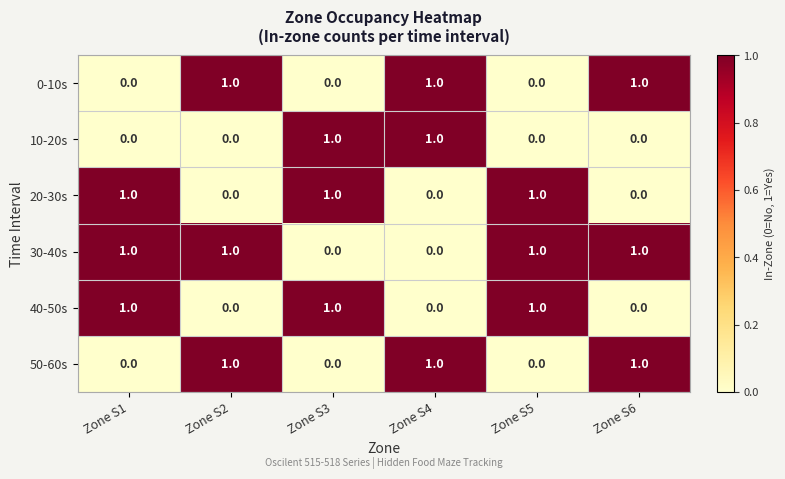

What is the sum of all 0-10s values?

3